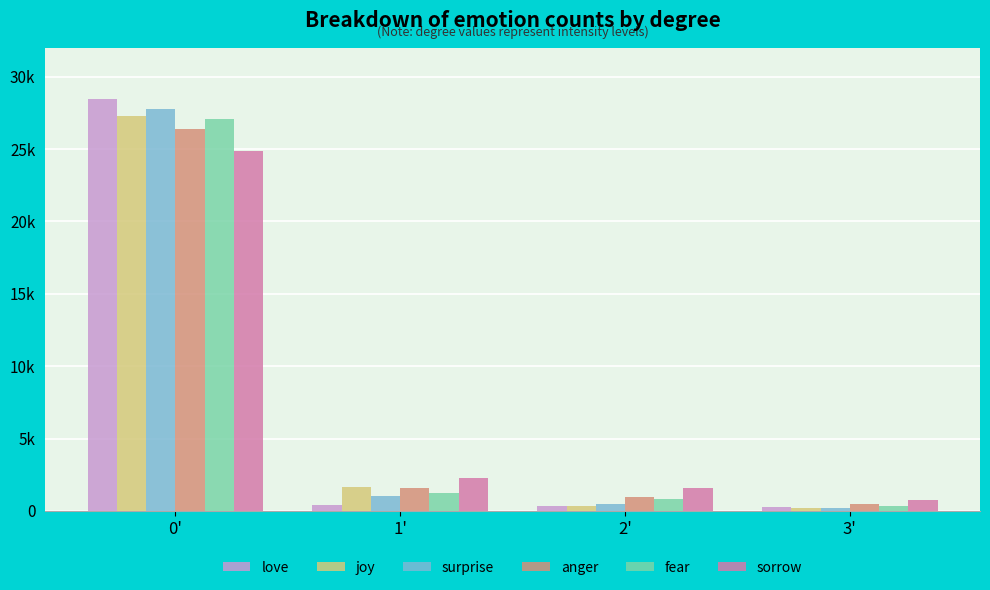

Reading left to right, list all the values displayed in this chart.

love: 0'=28434	1'=420	2'=328	3'=273
joy: 0'=27262	1'=1645	2'=370	3'=180
surprise: 0'=27735	1'=1033	2'=458	3'=229
anger: 0'=26397	1'=1612	2'=981	3'=465
fear: 0'=27048	1'=1253	2'=815	3'=339
sorrow: 0'=24898	1'=2259	2'=1594	3'=753